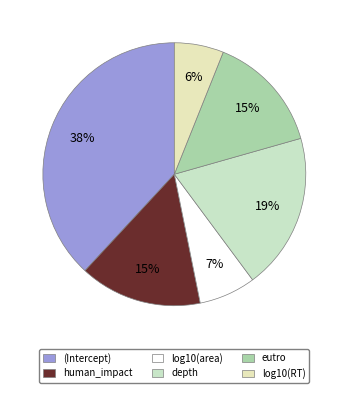

Which slice is the largest?

(Intercept)